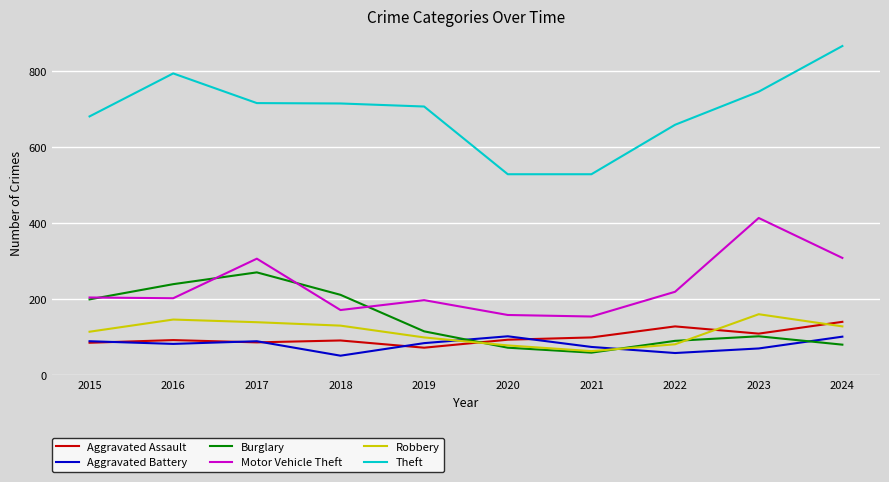

Where is the first local maximum for Theft?

2016